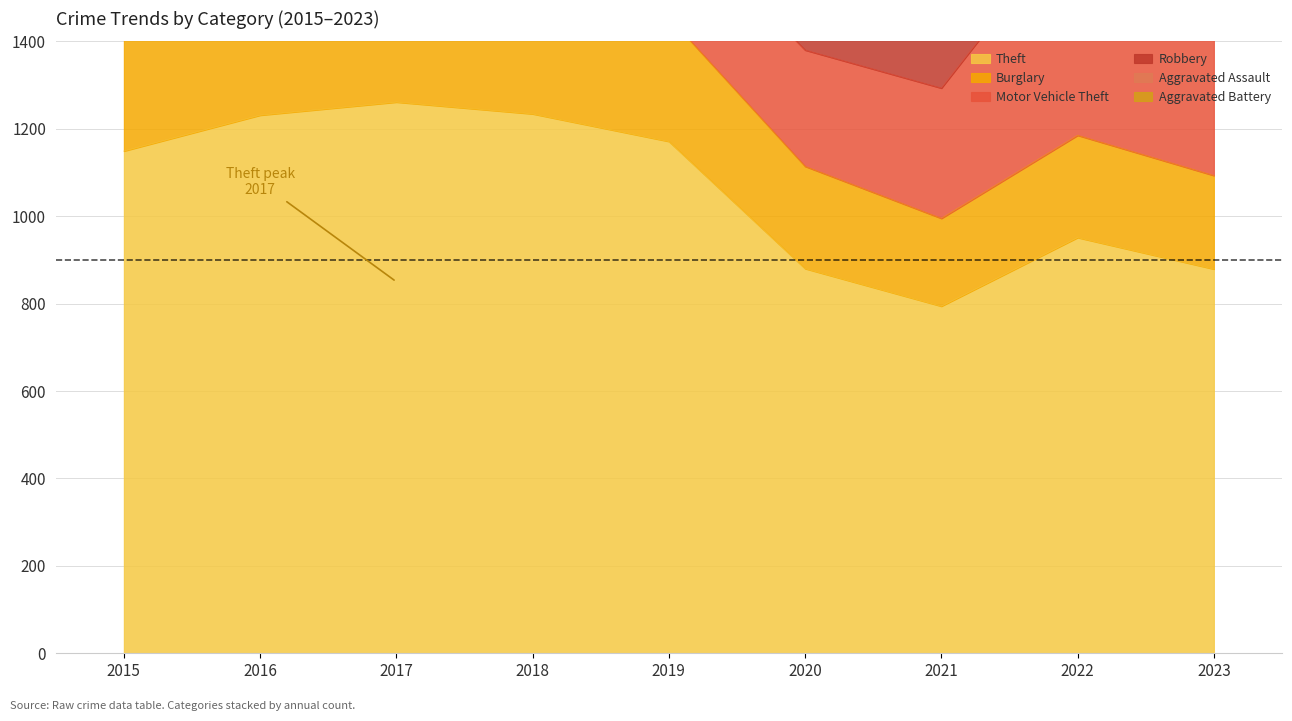

At which category does the chart reach its minimum across all series?

2021